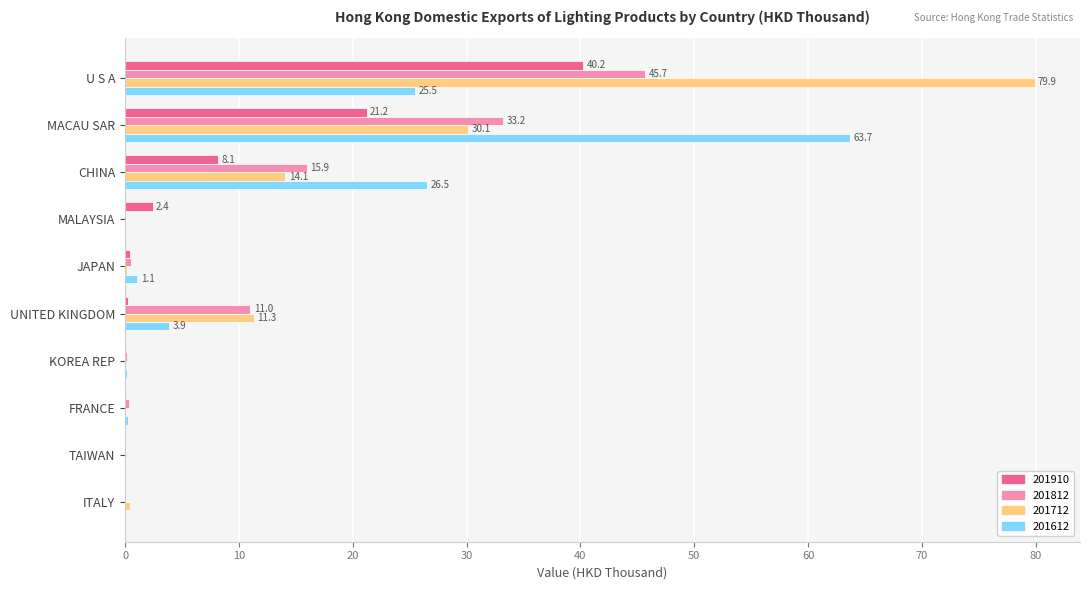

Which category has the highest value across all series?

U S A